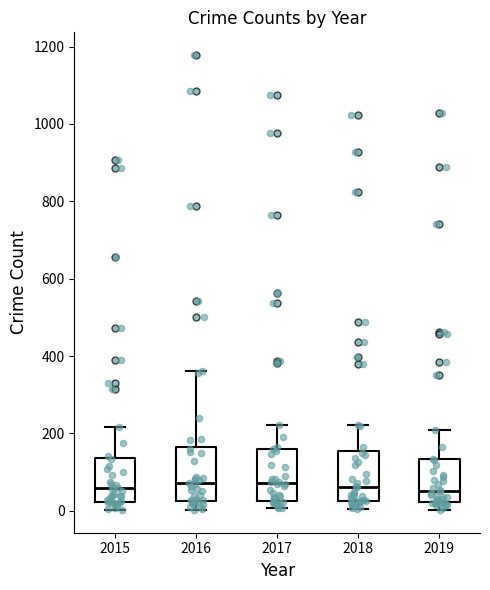

Reading left to right, transcribe this box plot: for each box, give where its median line is, the range the box spans, and where its two whiskers end, as read against the y-axis. The values are not printed on the chart, so give them approximately, as read against the axis.

2015: median 60, box 20 to 140, whiskers 0 to 220
2016: median 80, box 20 to 160, whiskers 0 to 360
2017: median 80, box 20 to 160, whiskers 0 to 220
2018: median 60, box 20 to 160, whiskers 0 to 220
2019: median 60, box 20 to 140, whiskers 0 to 200